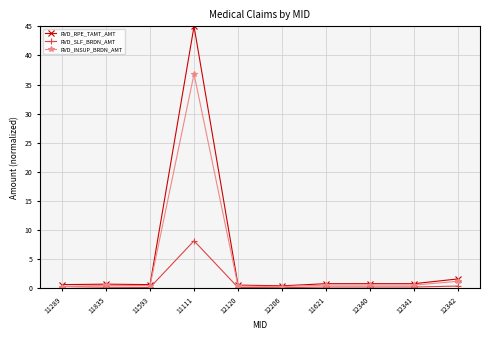

Is it true that RVD_SLF_BRDN_AMT equals 0.2 at 12341?

True